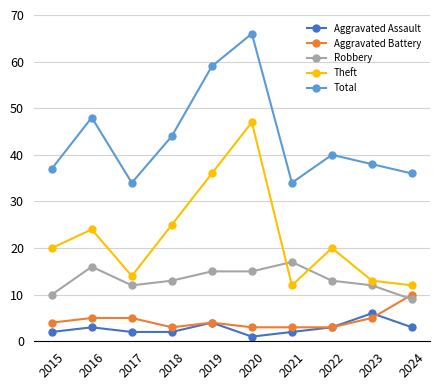

Which series has the largest total across all categories?

Total